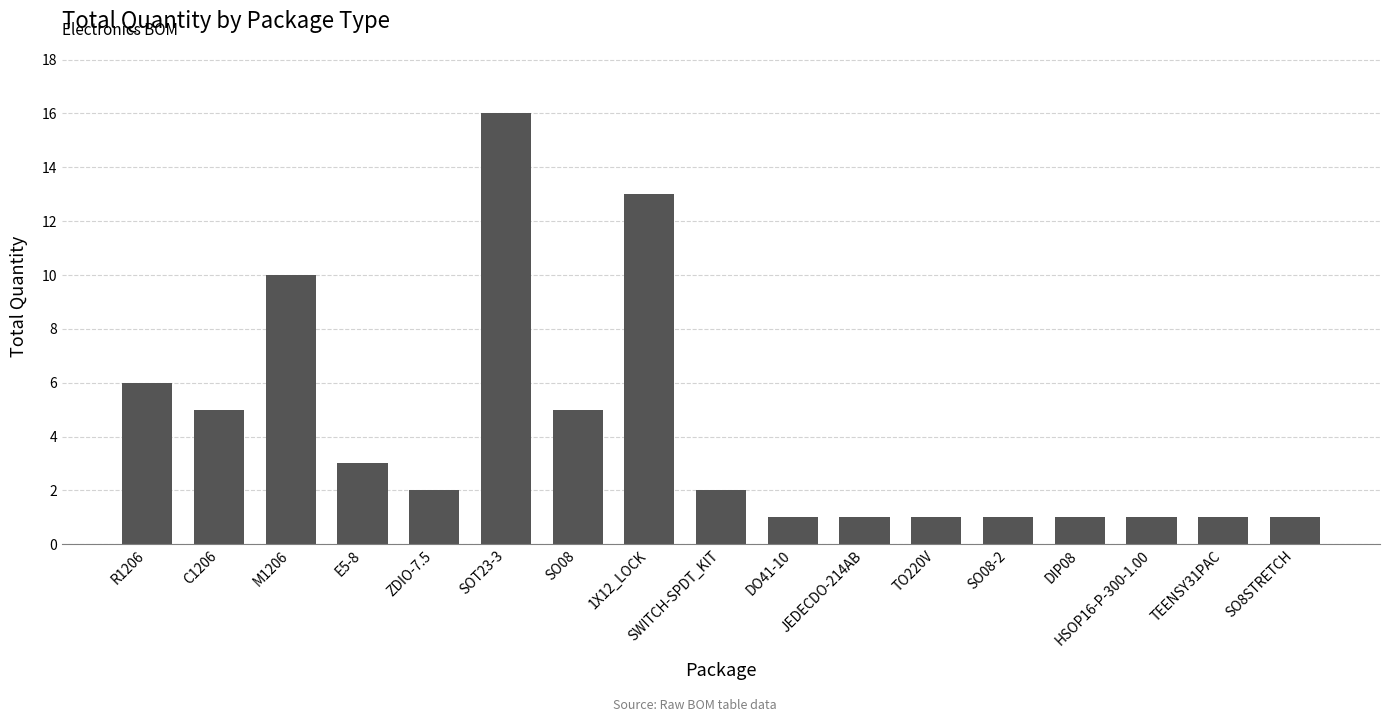

The chart shows a value of 5 at E5-8. True or false?

False